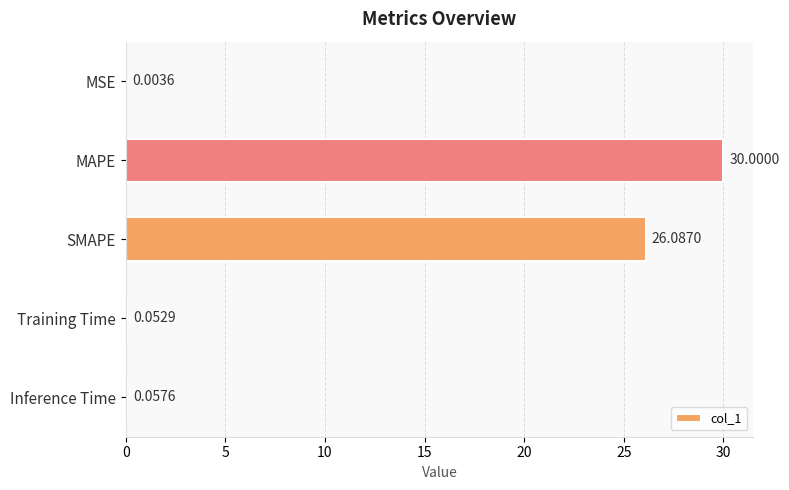

At which category does the chart reach its peak across all series?

MAPE